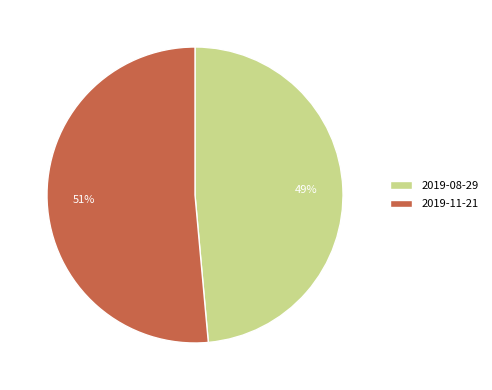

Does any single category account for the majority?

Yes